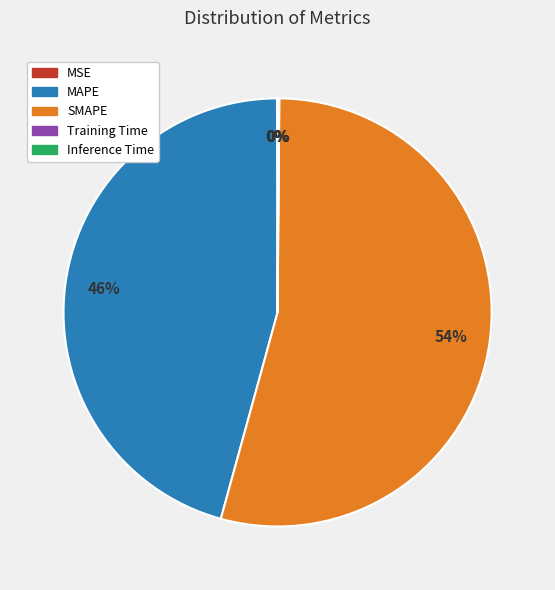

What is the largest slice in the pie chart?

SMAPE